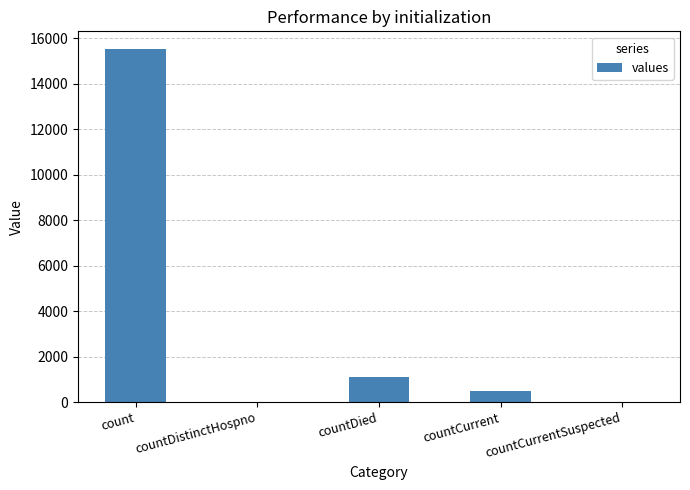

Reading right to left, what are all the values shown in this chart?

countCurrentSuspected=0	countCurrent=486	countDied=1083	countDistinctHospno=0	count=15532